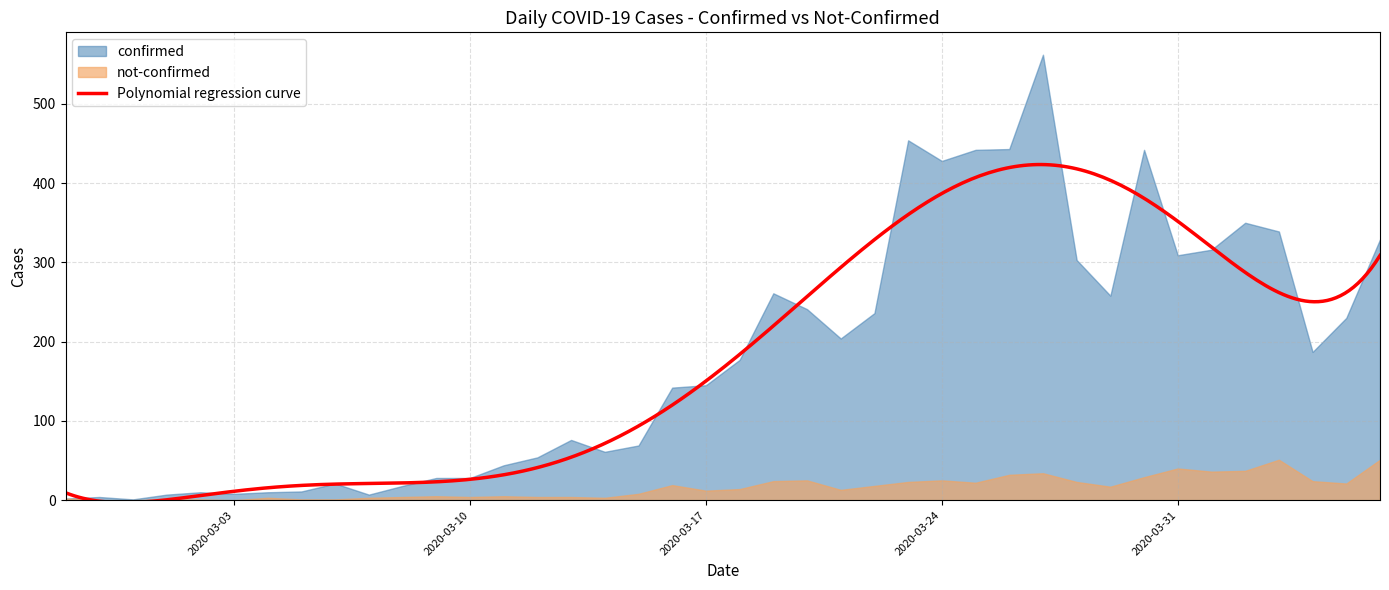

True or false: confirmed and not-confirmed intersect in this chart.

False